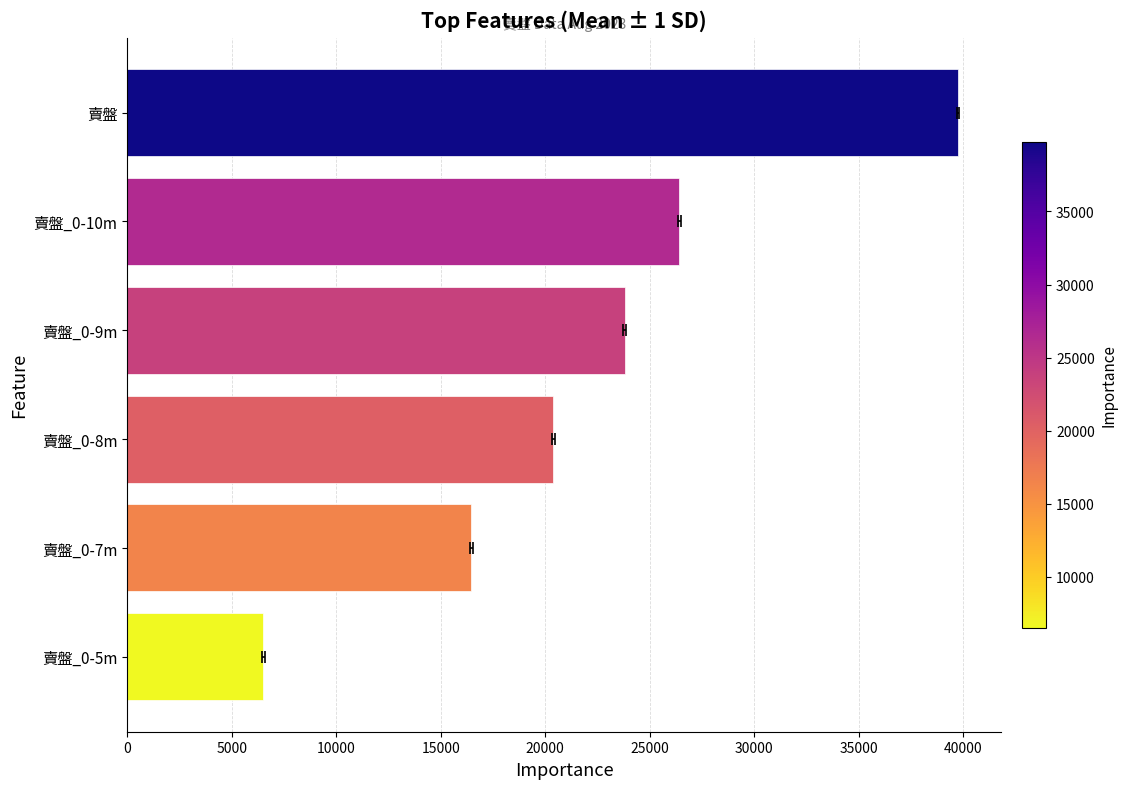

What is the minimum value shown in the chart?

6517.6